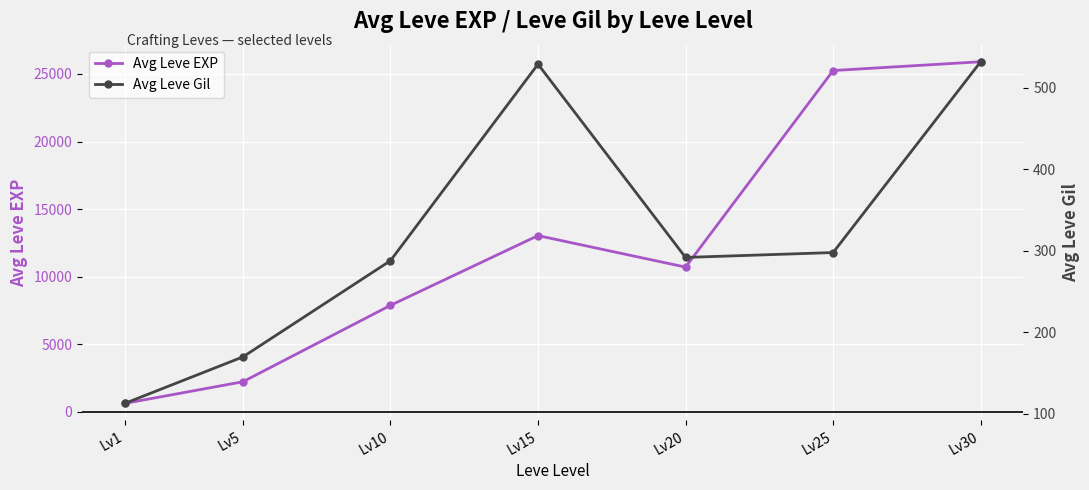

List the series in order of their overall mean, lowest first.

Avg Leve Gil, Avg Leve EXP